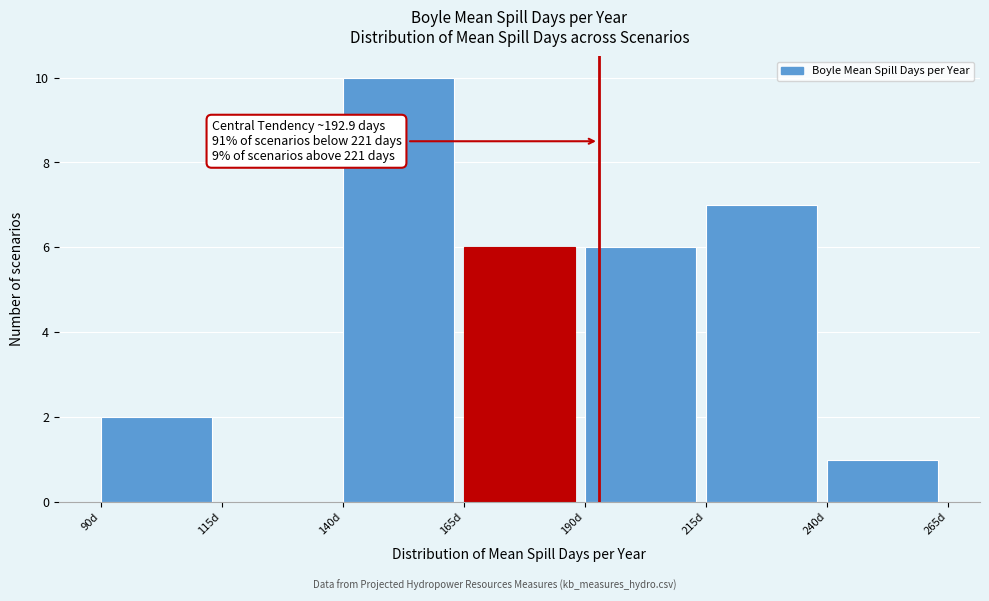

Over which range of the x-axis is the bar tallest?

140 to 165